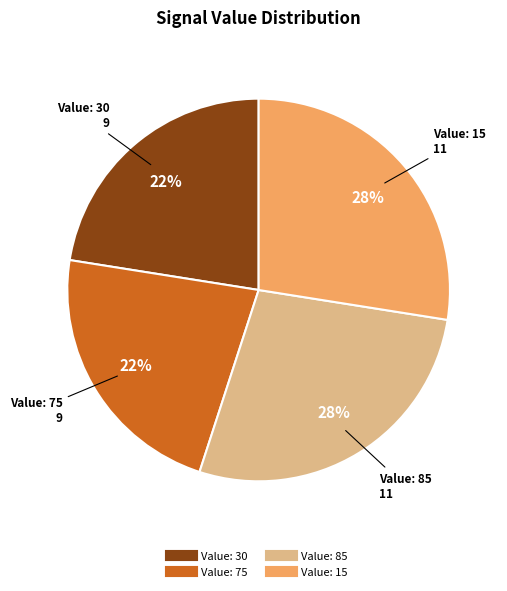

To the nearest percent, what is the average slice percentage?

25%